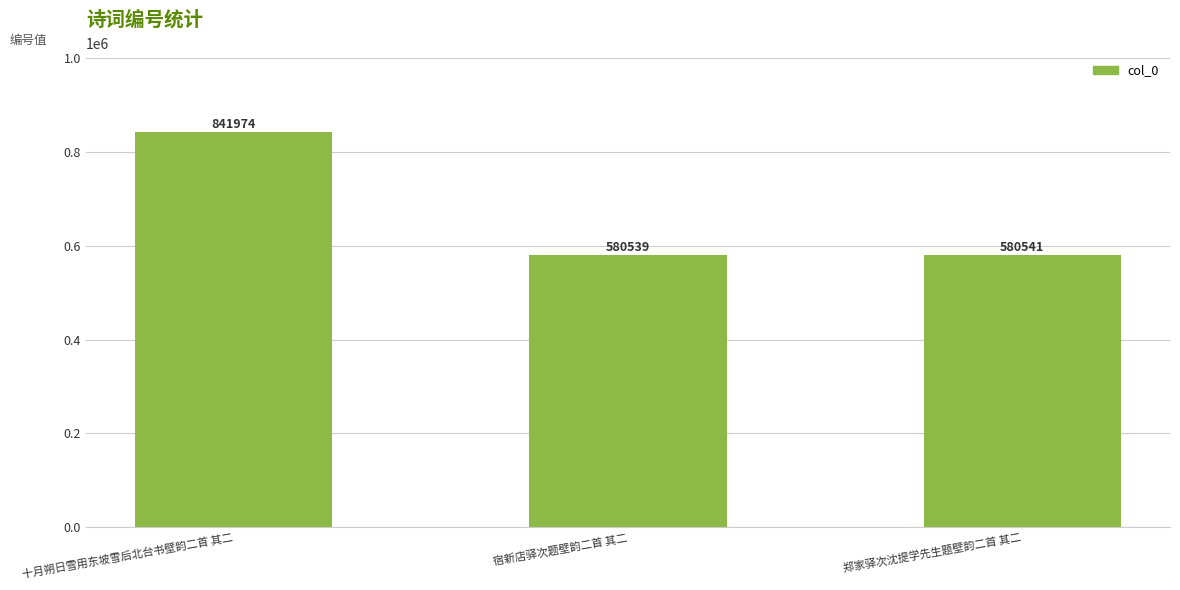

What is the difference between the values at 宿新店驿次题壁韵二首 其二 and 十月朔日雪用东坡雪后北台书壁韵二首 其二?

261435